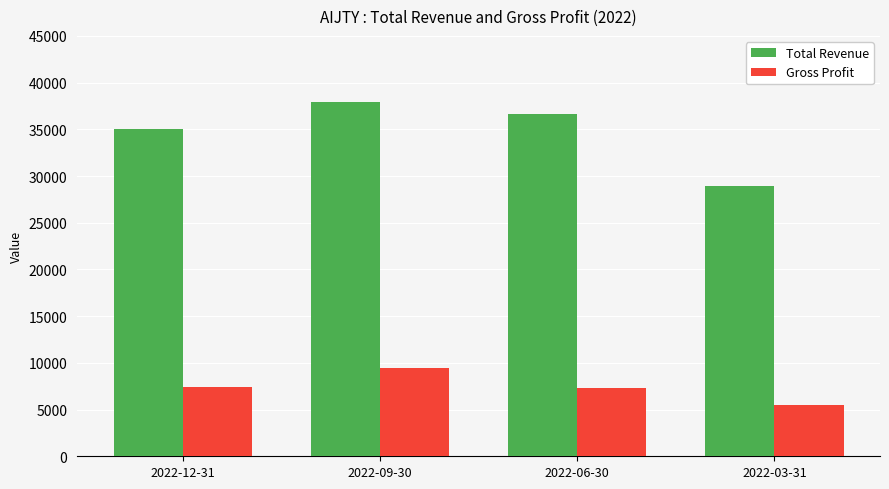

What position from the right is 2022-12-31?

4